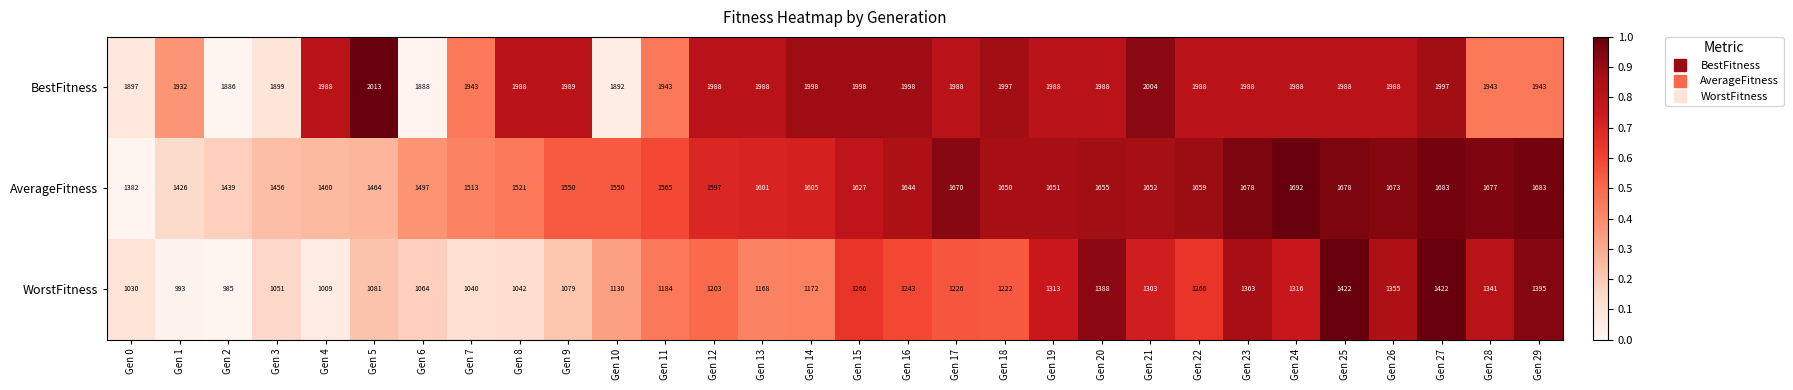

Is the value of WorstFitness at Gen 8 greater than the value of BestFitness at Gen 11?

No